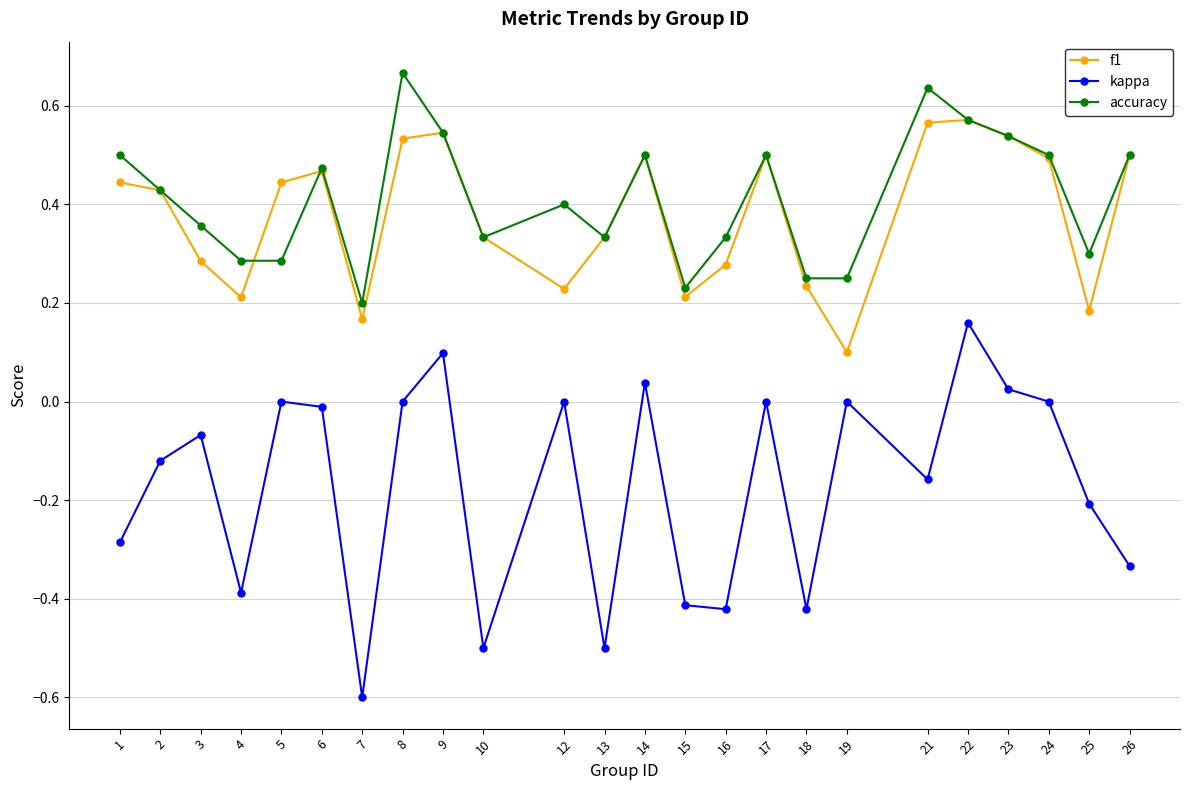

What is the sum of the f1 values at 22 and 3?

0.9